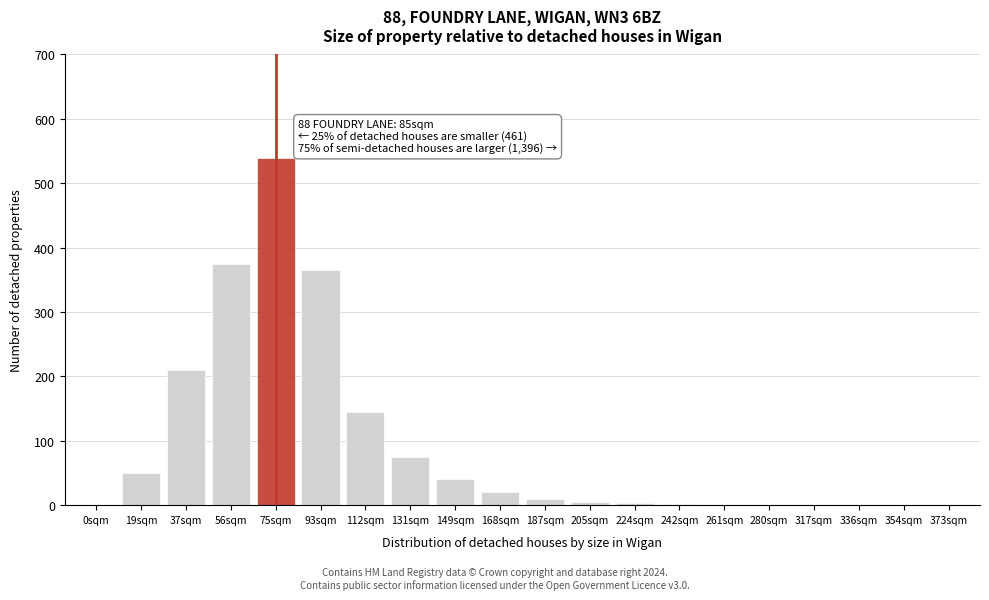

The chart shows a value of 311 at 37sqm. True or false?

False